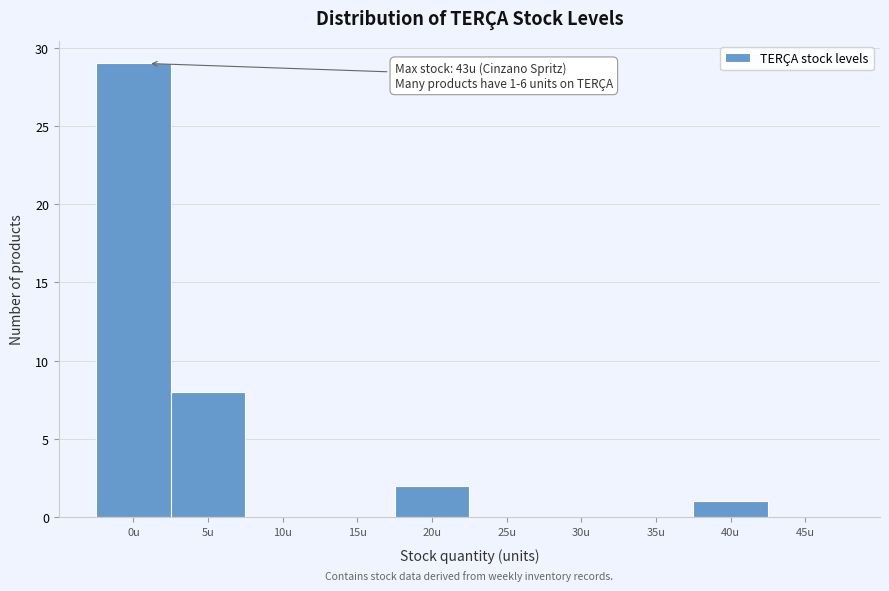

Reading right to left, what are all the values shown in this chart?

45u=0	40u=1	35u=0	30u=0	25u=0	20u=2	15u=0	10u=0	5u=8	0u=29